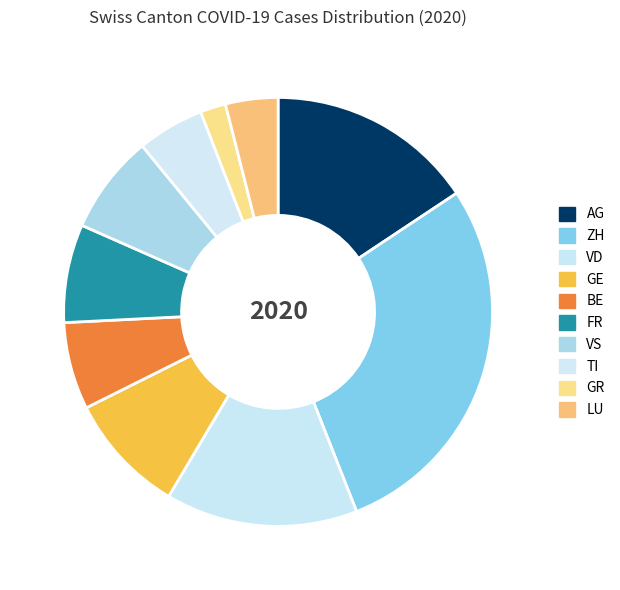

Do ZH and FR together represent more than half of the pie?

No